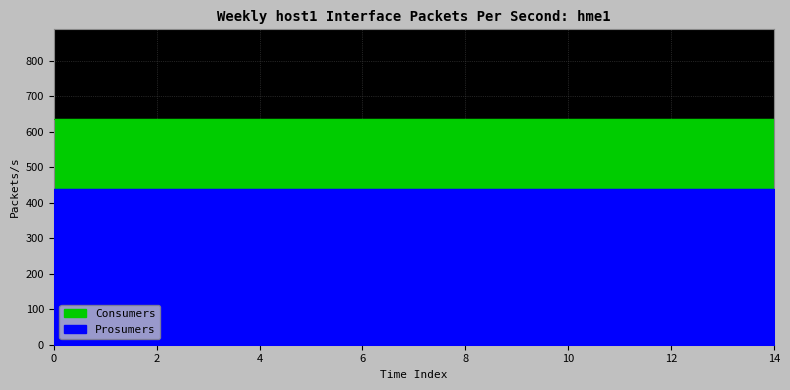

What is the value of the Consumers point at the 9th from the left?

635